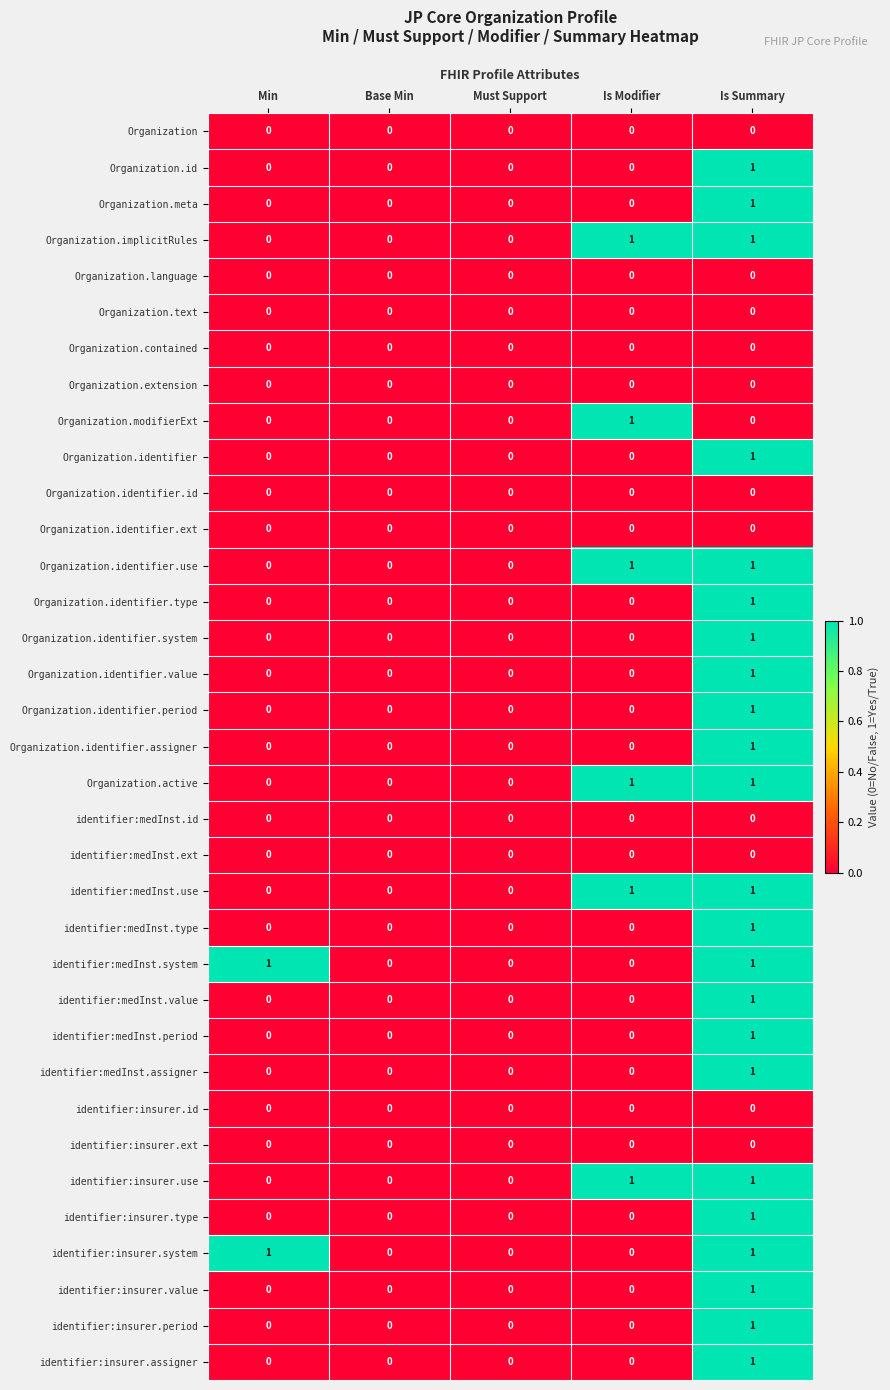

At which category is the sum across all series the highest?

Is Summary